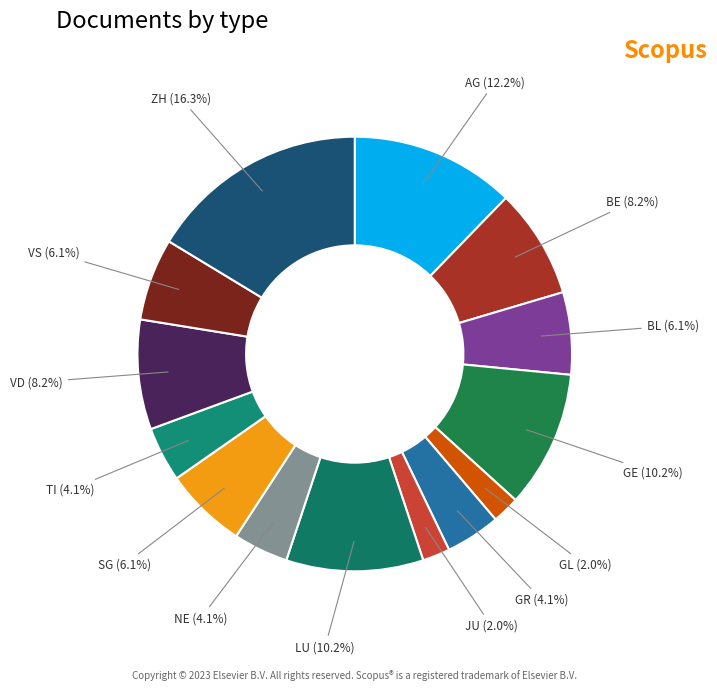

Combined, what portion of the pie is NE and VS?

10.2%